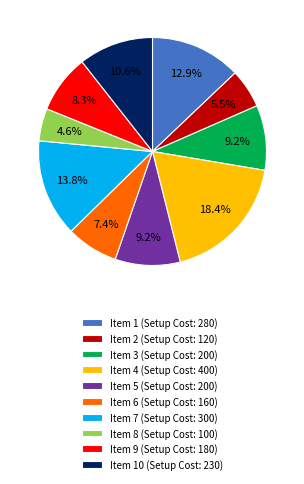

Between Item 5 (Setup Cost: 200) and Item 2 (Setup Cost: 120), which is larger?

Item 5 (Setup Cost: 200)